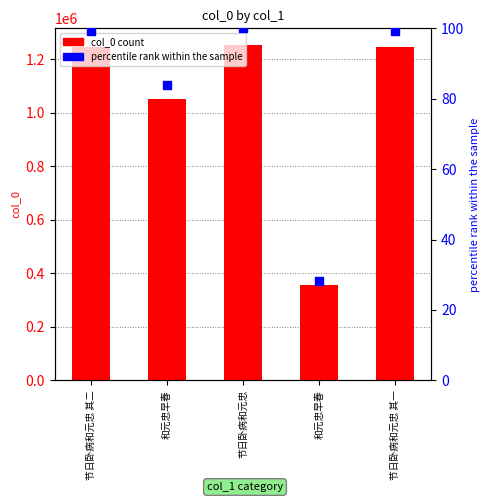

Which series reaches the minimum Y coordinate?

percentile rank within the sample